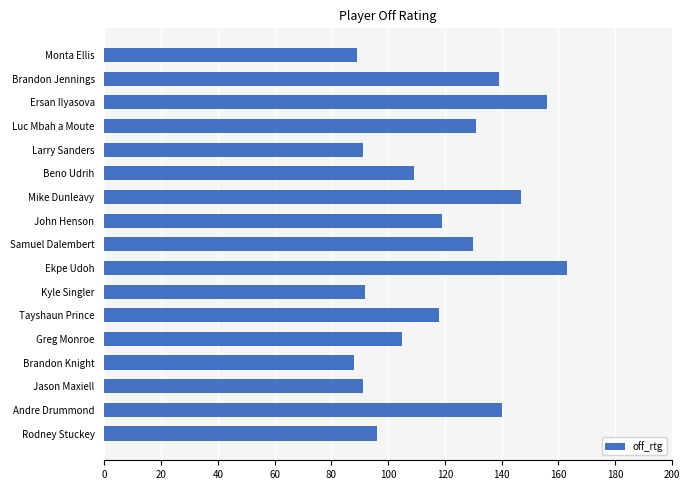

What is the label of the 15th bar from the top?

Jason Maxiell